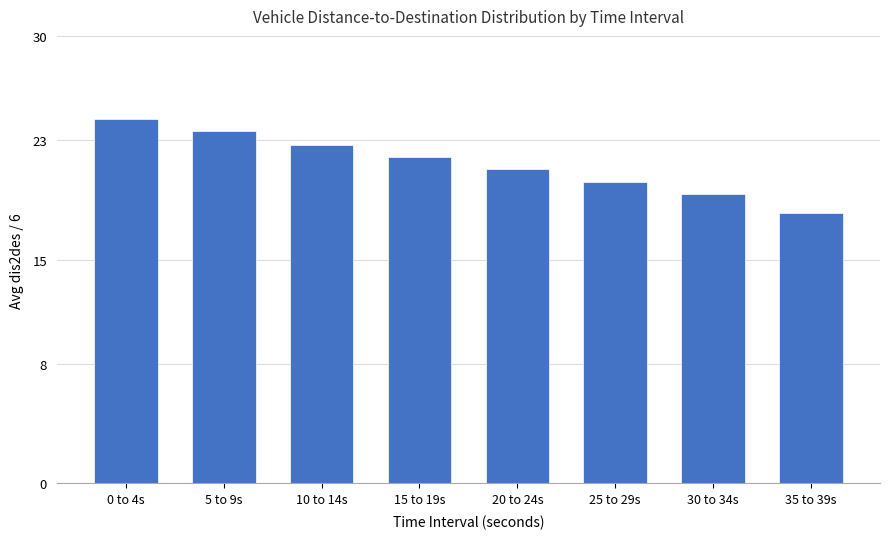

Rank the categories by value from lowest to highest.

35 to 39s, 30 to 34s, 25 to 29s, 20 to 24s, 15 to 19s, 10 to 14s, 5 to 9s, 0 to 4s